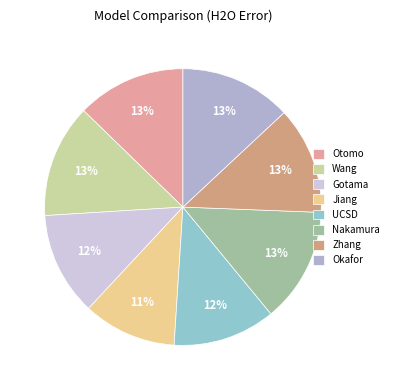

Which slice is the smallest?

Jiang